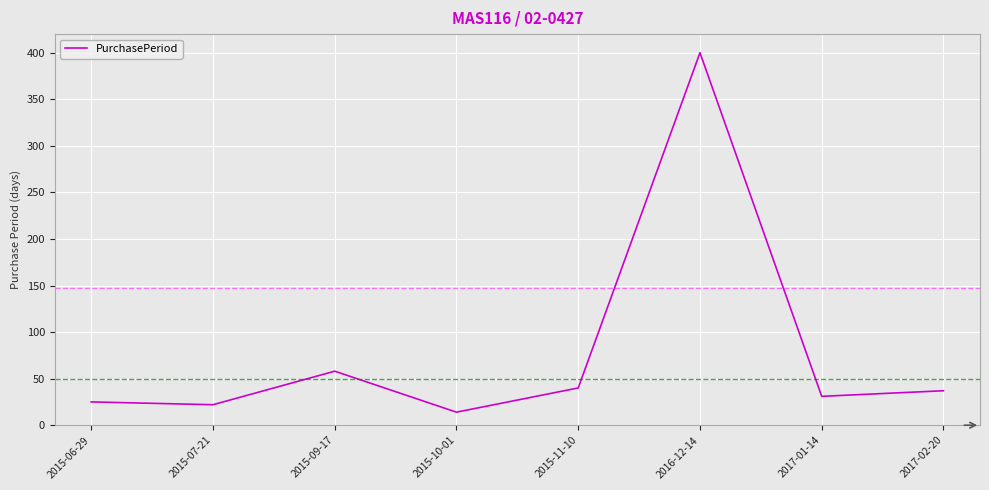

What is the change in value from 2015-09-17 to 2016-12-14?

+342